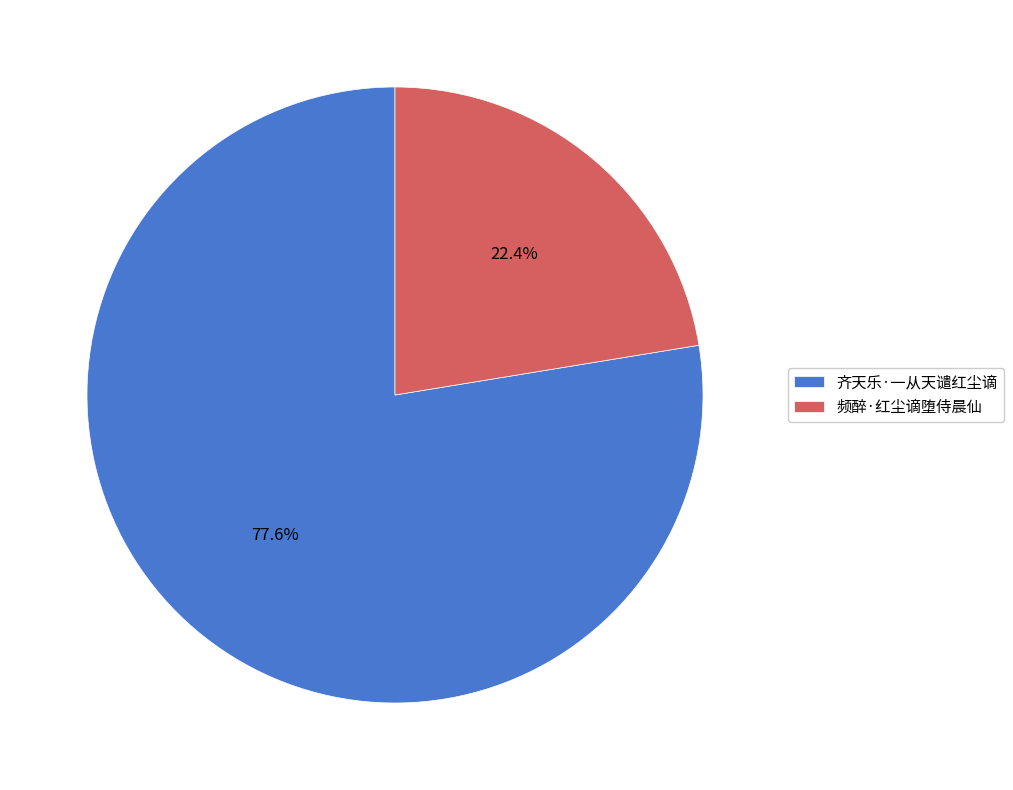

How many segments does this pie chart have?

2